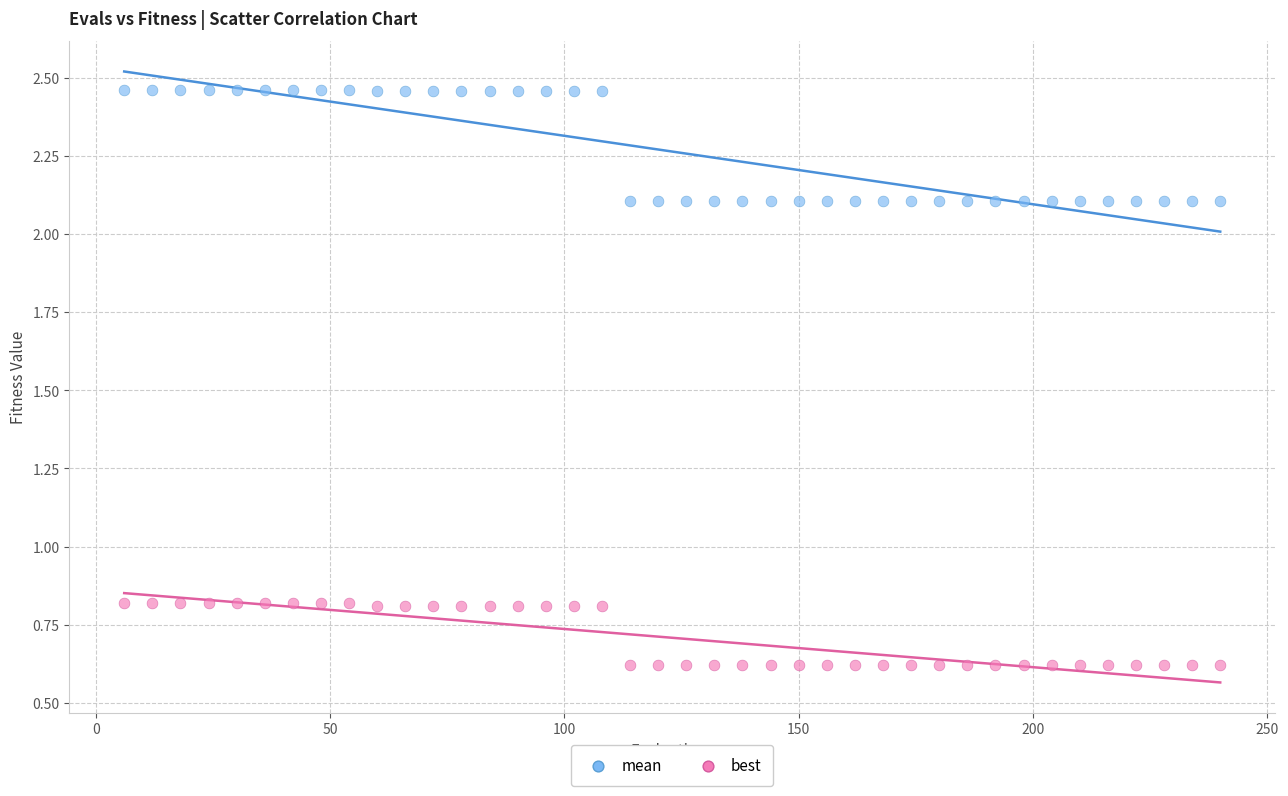

Which series has the largest Y range (max minus min)?

mean